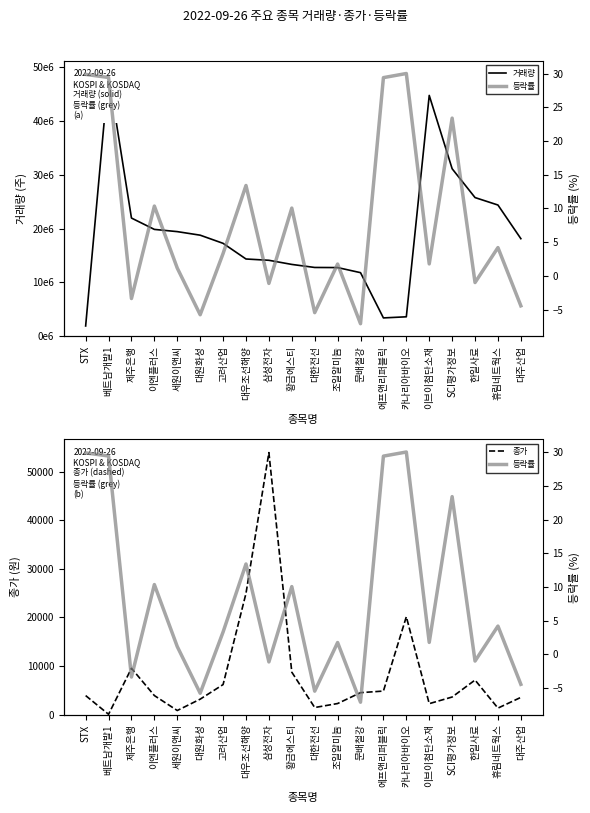

Rank the categories by 거래량 value from lowest to highest.

STX, 에프앤리퍼블릭, 카나리아바이오, 문배철강, 조일알미늄, 대한전선, 황금에스티, 삼성전자, 대우조선해양, 고려산업, 대주산업, 대원화성, 세원이앤씨, 이엔플러스, 제주은행, 휴림네트웍스, 한일사료, SCI평가정보, 이브이첨단소재, 베트남개발1